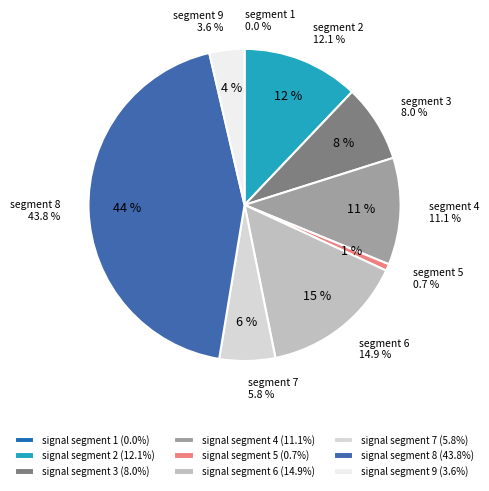

Is there any slice that represents more than half of the pie?

No